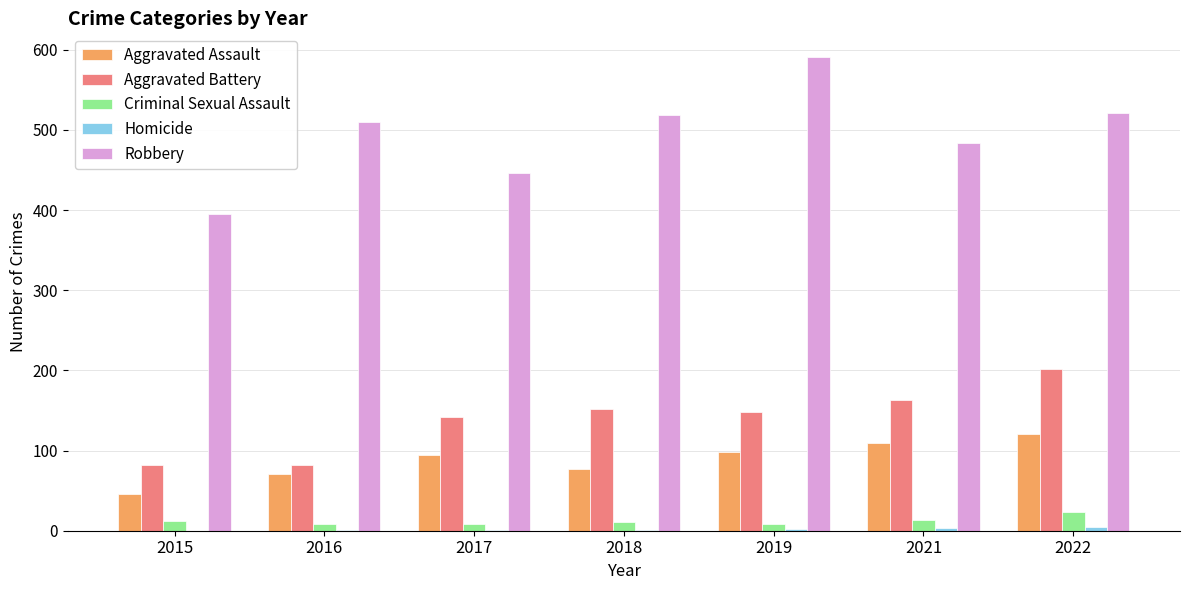

Which series has the widest spread of values?

Robbery